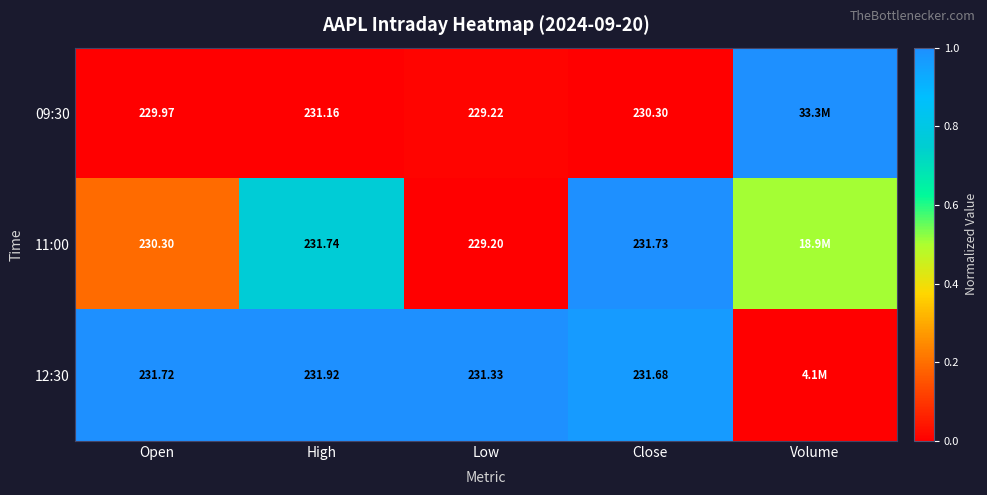

Is the value of 11:00 at Open greater than the value of 09:30 at Open?

Yes